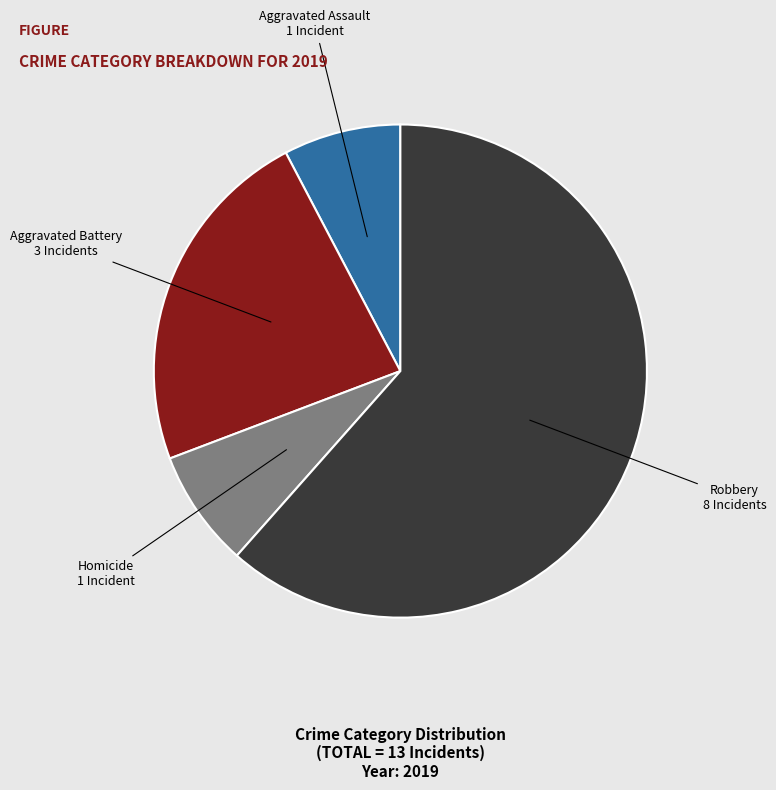

Is it true that Robbery is 62% of the pie?

True